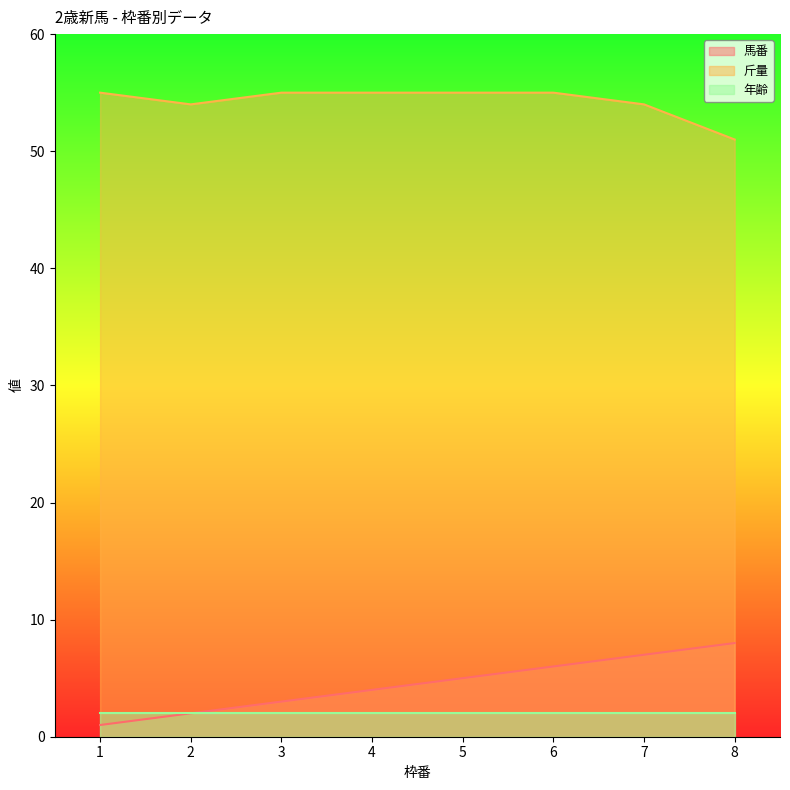

How many lines are shown in the chart?

3